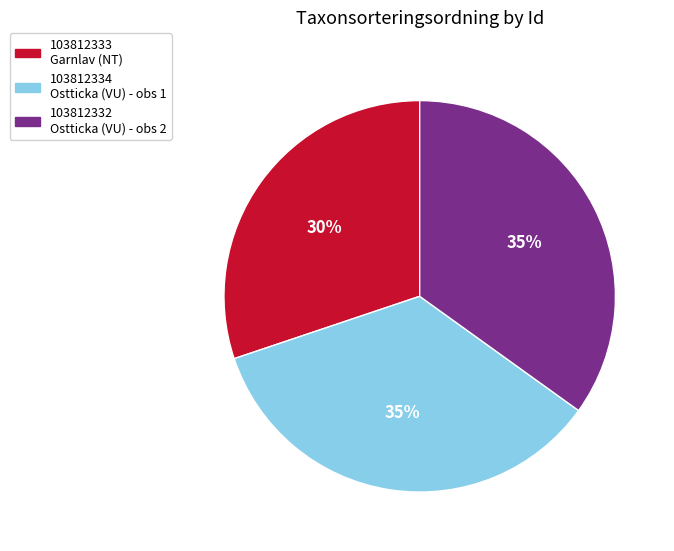

To the nearest percent, what is the average slice percentage?

33%